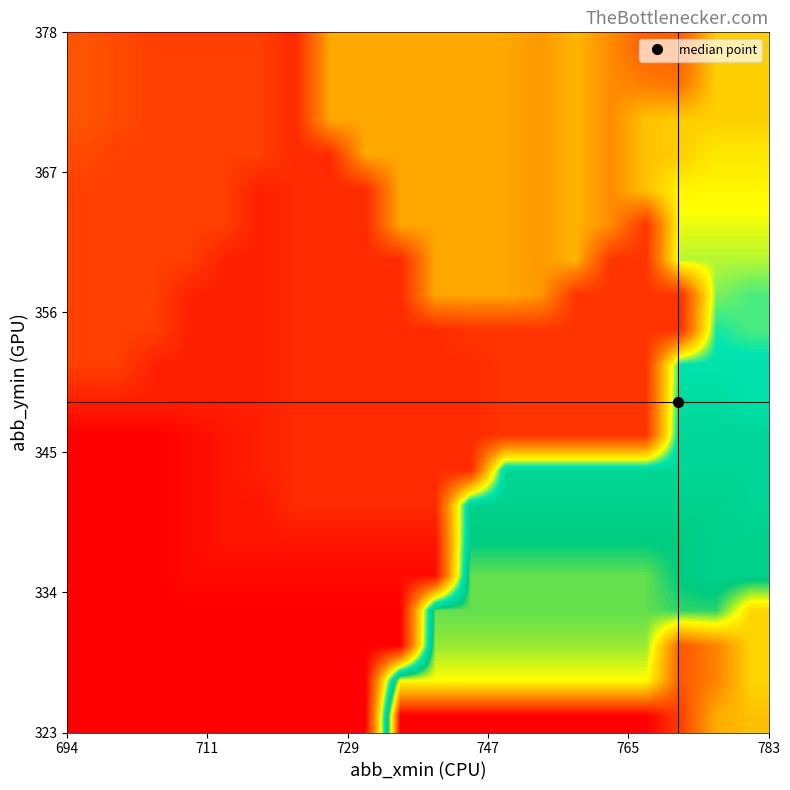

How many data points does each series have?

20